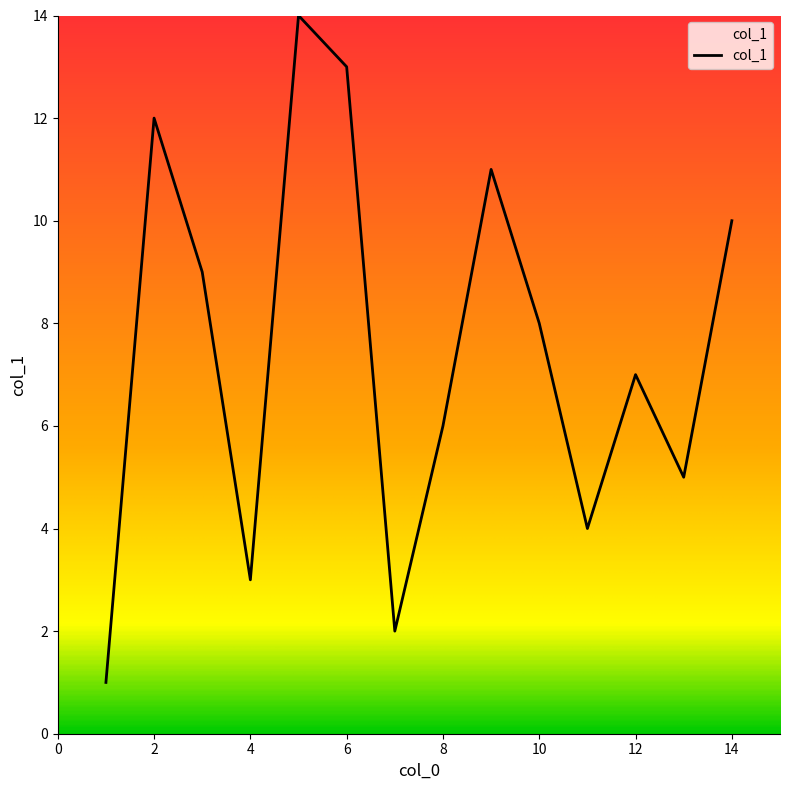

What is the maximum value shown in the chart?

14